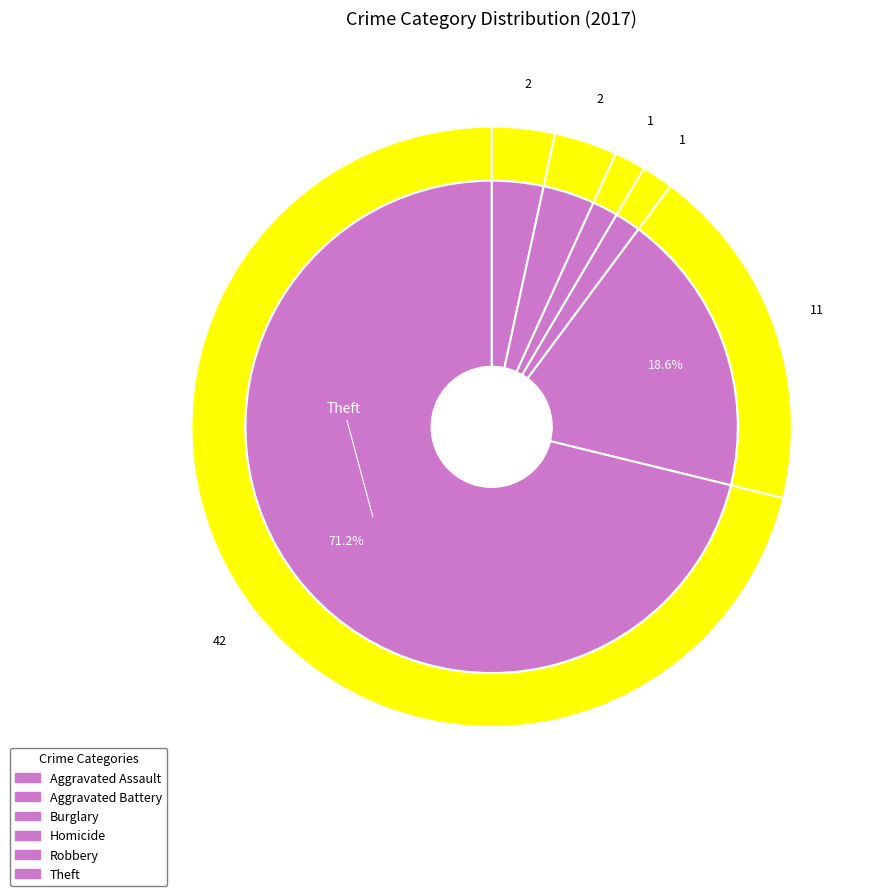

True or false: Criminal Sexual Assault accounts for 0% of the total.

True